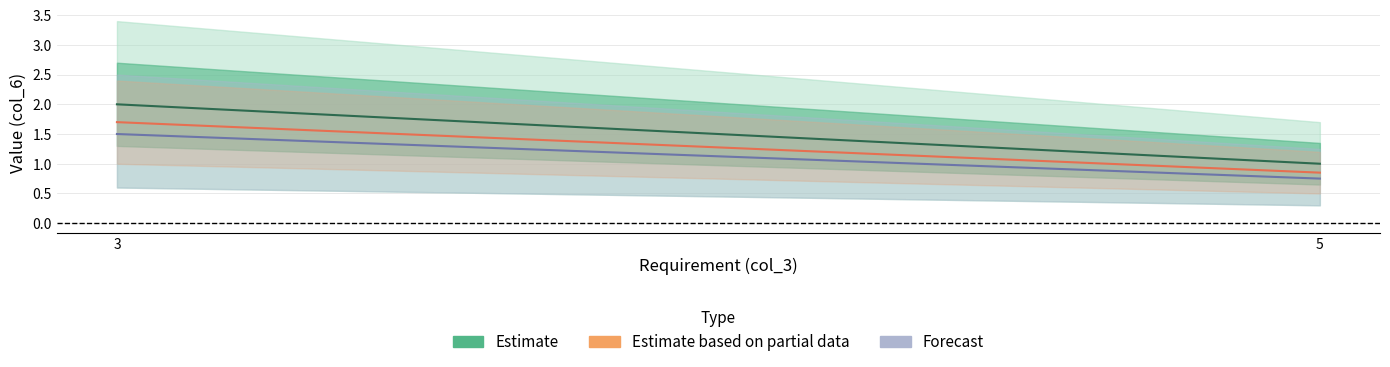

How many data points does each series have?

2